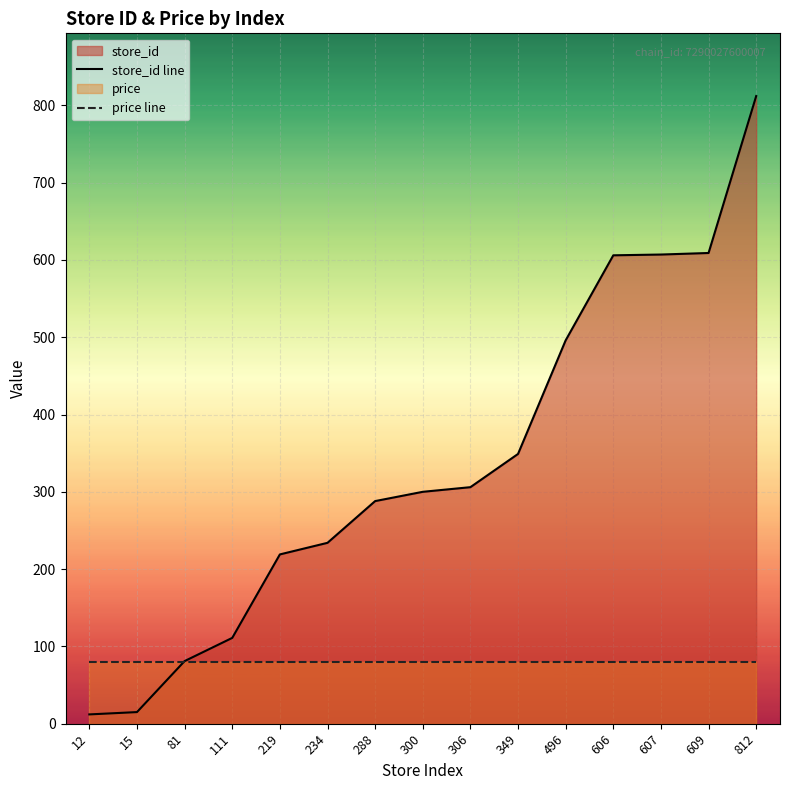

True or false: store_id line has more than 2 points higher than both neighbors.

False